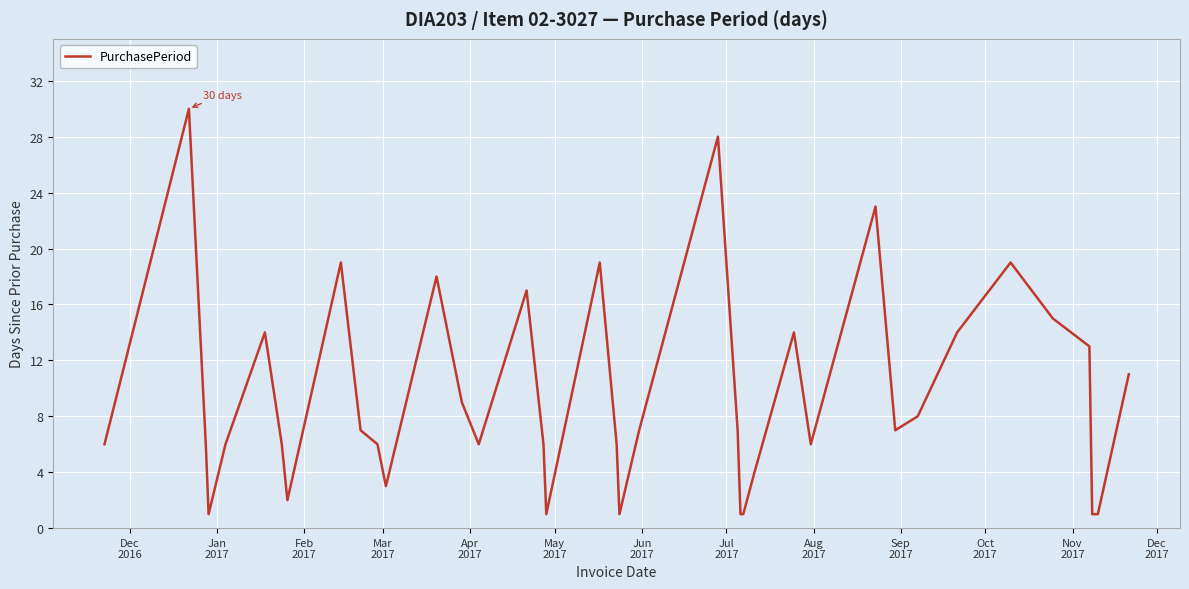

What is the difference between the maximum and minimum values?

29